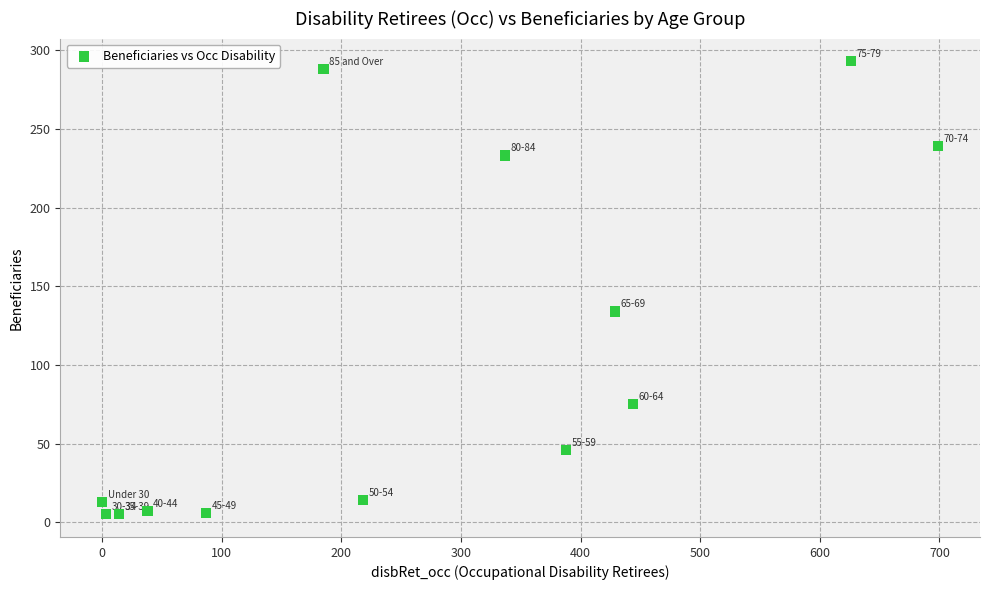

What Y value in the scatter plot is closest to 149?

134